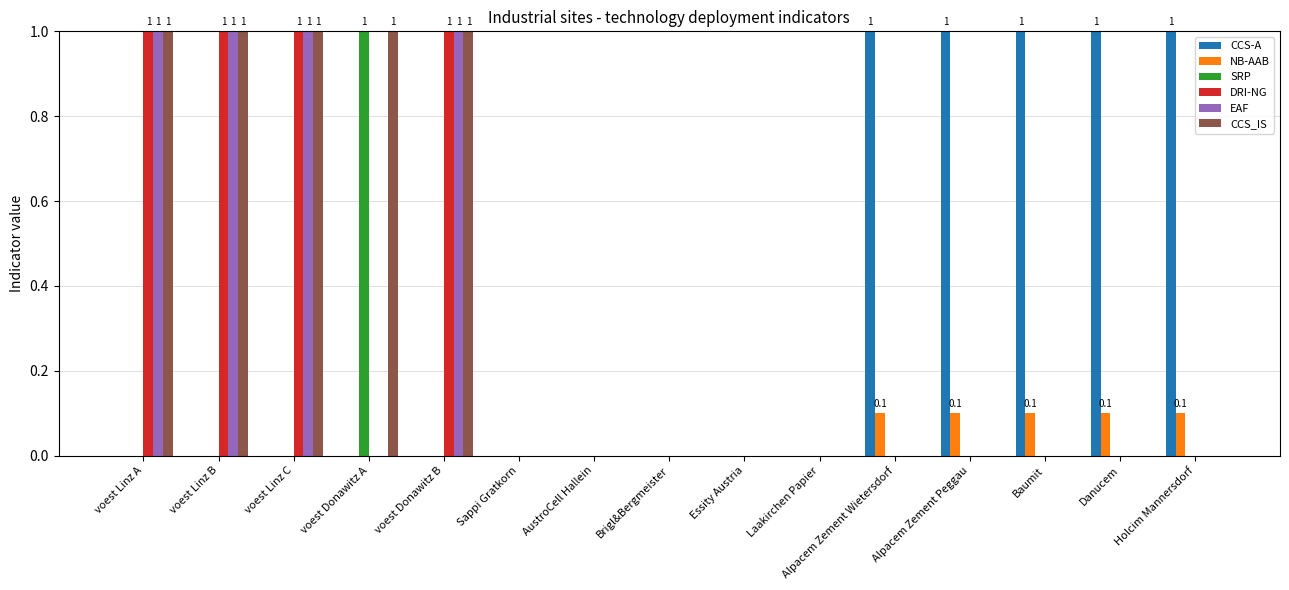

Is the value of EAF at voest Donawitz B greater than the value of DRI-NG at AustroCell Hallein?

Yes